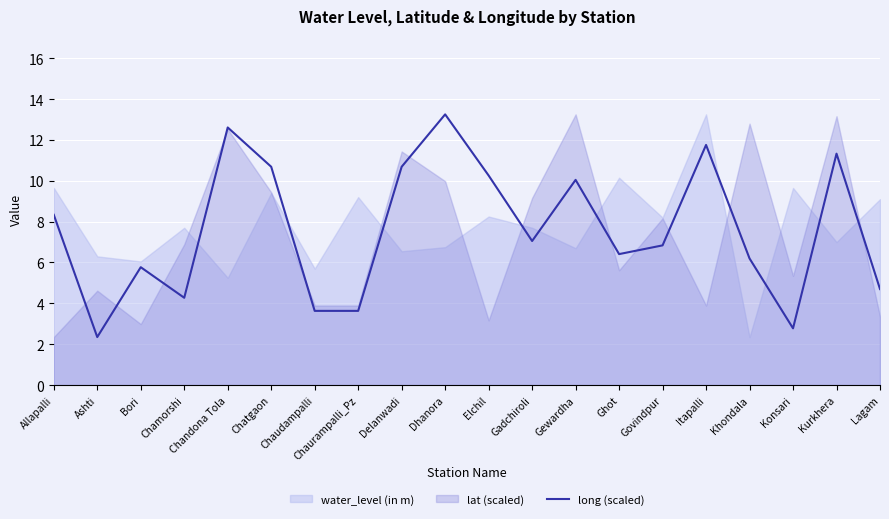

Is it true that the value at Delanwadi is 14.4?

False